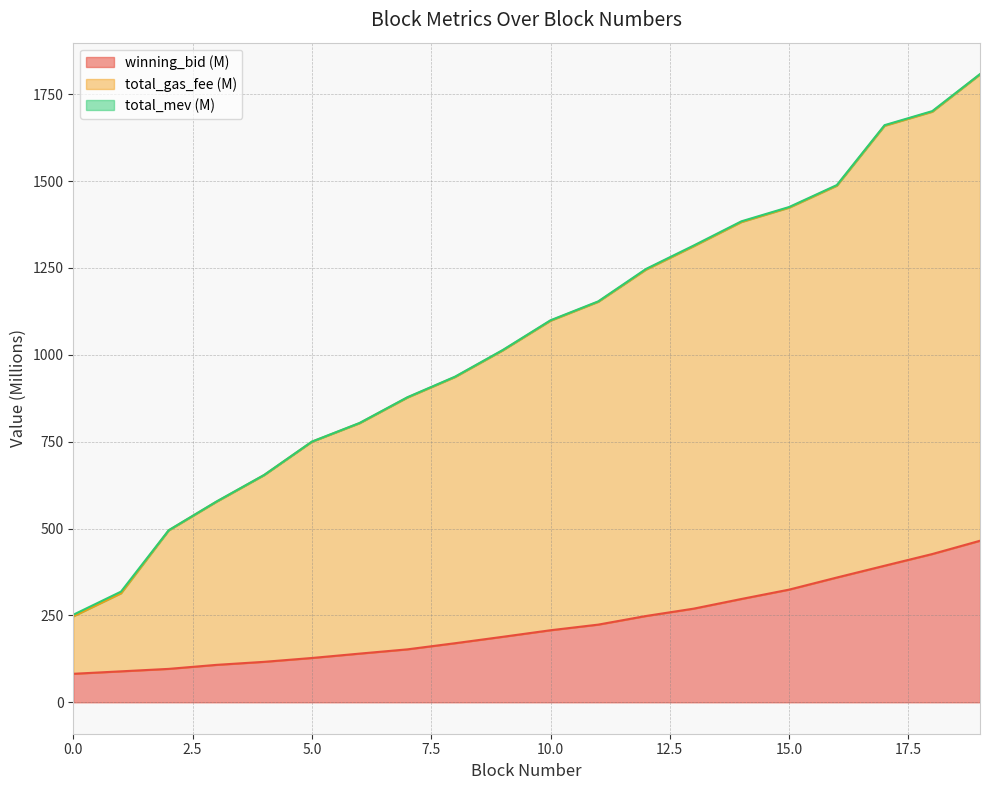

True or false: winning_bid and total_gas_fee cross at least once.

False